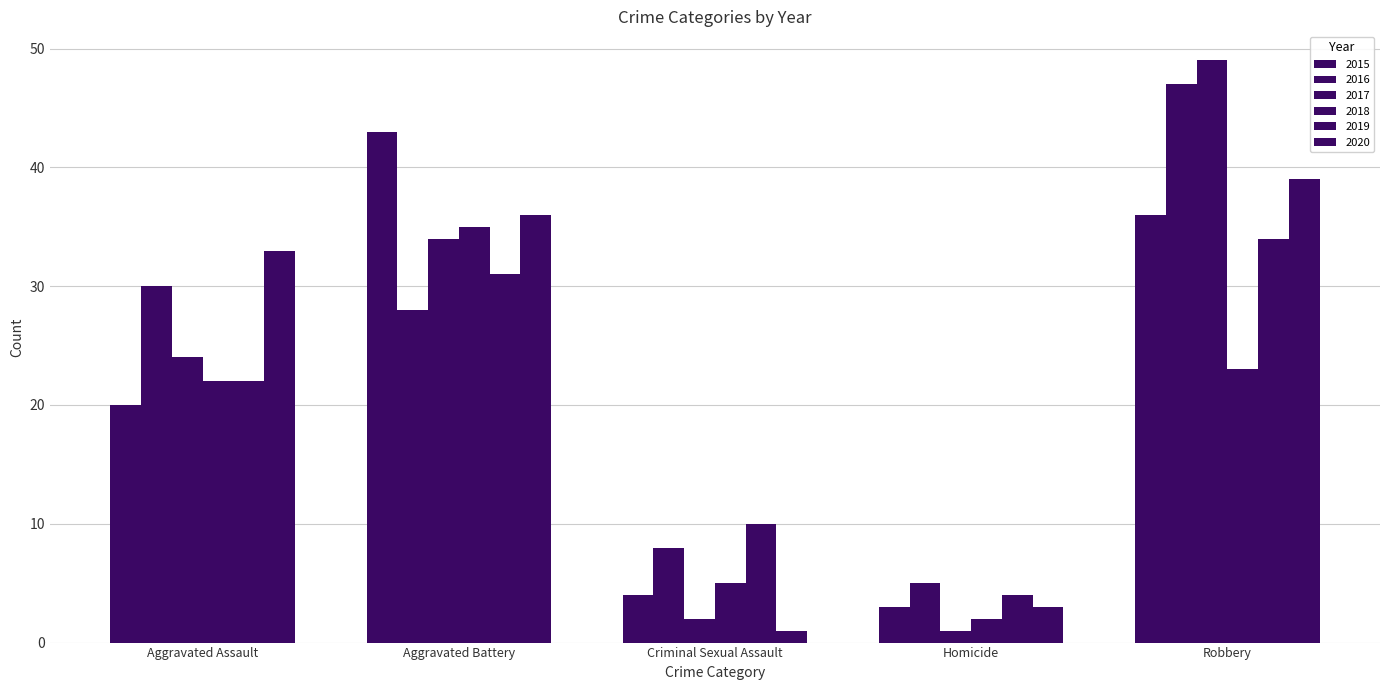

Which series has the largest total across all categories?

2016